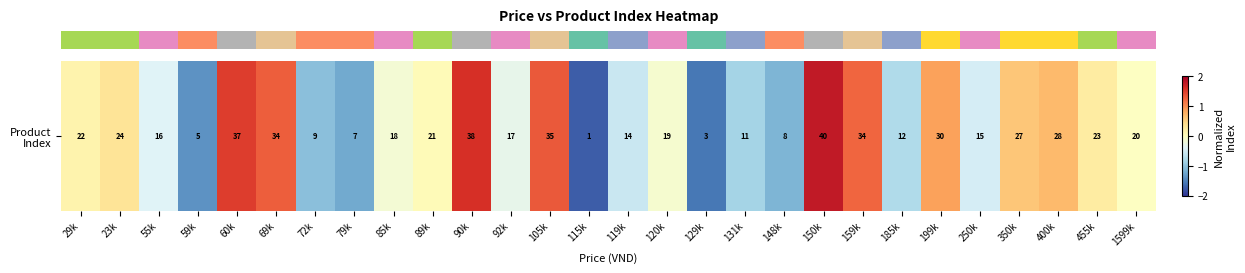

What is the difference between the maximum and minimum values?

3.5